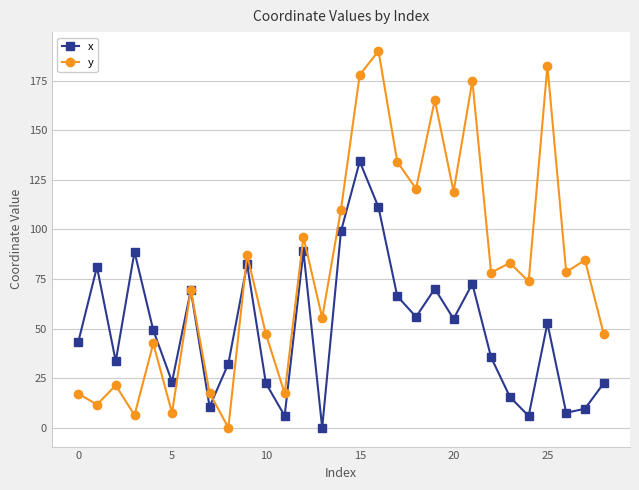

Which series has the widest spread of values?

y